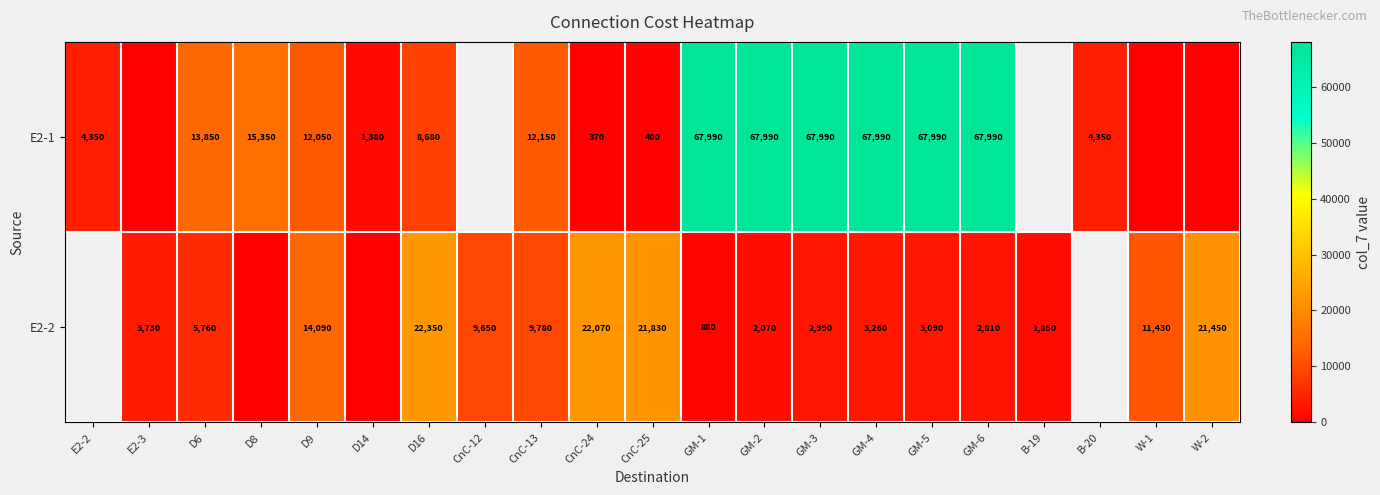

How many categories are shown in the chart?

21